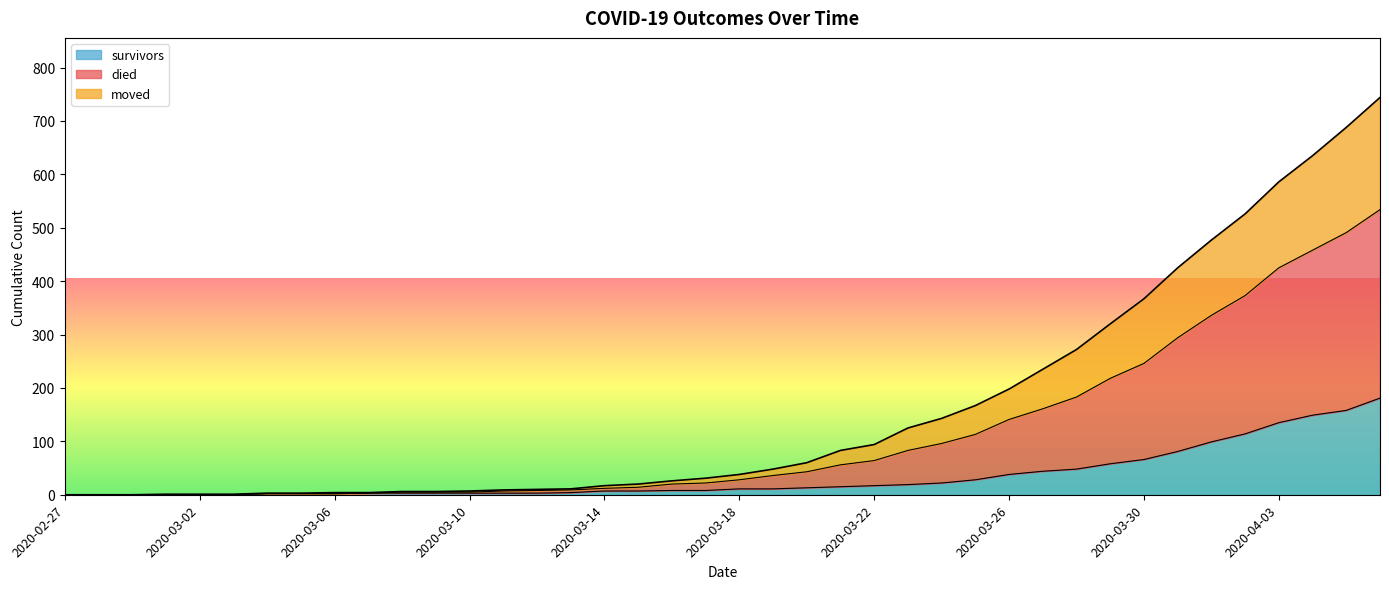

Which series has the largest total across all categories?

died